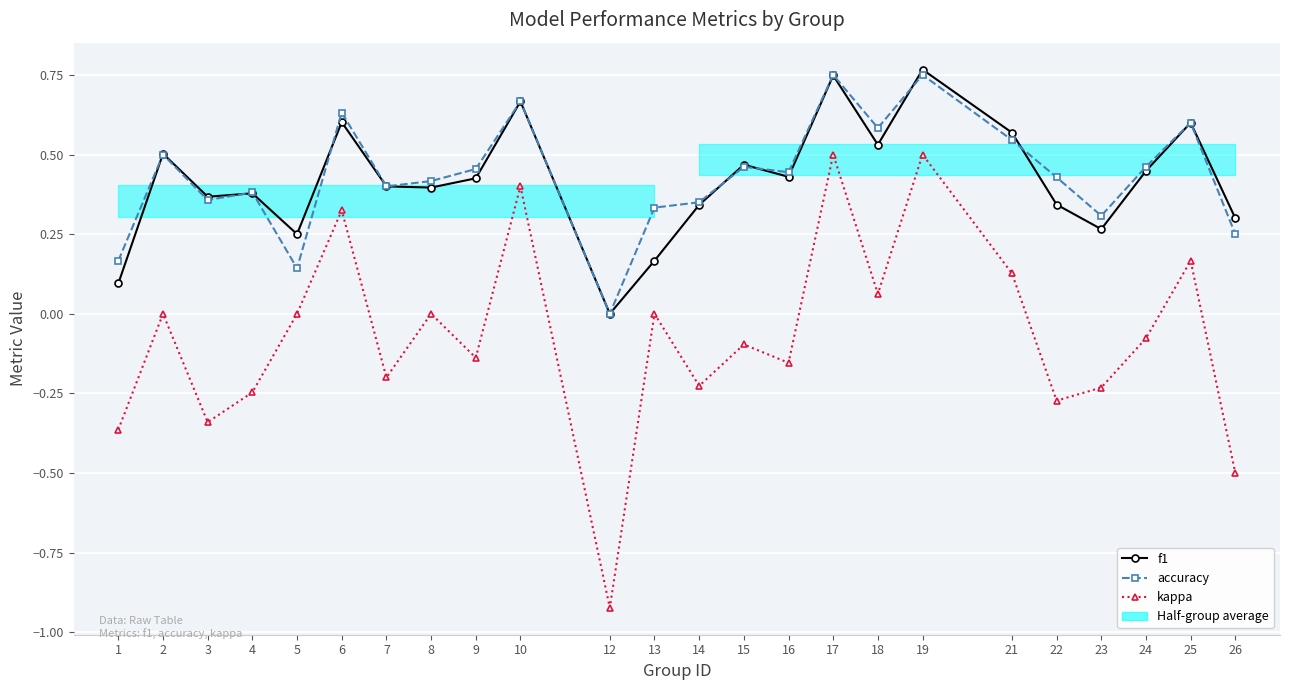

Reading left to right, transcribe all the data shown in this chart.

f1: 1=0.1	2=0.5	3=0.4	4=0.4	5=0.2	6=0.6	7=0.4	8=0.4	9=0.4	10=0.7	12=0.0	13=0.2	14=0.3	15=0.5	16=0.4	17=0.7	18=0.5	19=0.8	21=0.6	22=0.3	23=0.3	24=0.4	25=0.6	26=0.3
accuracy: 1=0.2	2=0.5	3=0.4	4=0.4	5=0.1	6=0.6	7=0.4	8=0.4	9=0.5	10=0.7	12=0.0	13=0.3	14=0.3	15=0.5	16=0.4	17=0.8	18=0.6	19=0.8	21=0.5	22=0.4	23=0.3	24=0.5	25=0.6	26=0.2
kappa: 1=-0.4	2=0.0	3=-0.3	4=-0.2	5=0.0	6=0.3	7=-0.2	8=0.0	9=-0.1	10=0.4	12=-0.9	13=0.0	14=-0.2	15=-0.1	16=-0.2	17=0.5	18=0.1	19=0.5	21=0.1	22=-0.3	23=-0.2	24=-0.1	25=0.2	26=-0.5